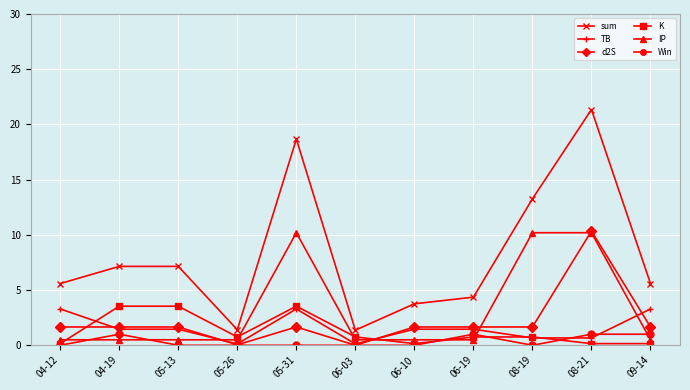

What is the label of the 8th point from the right?

05-26